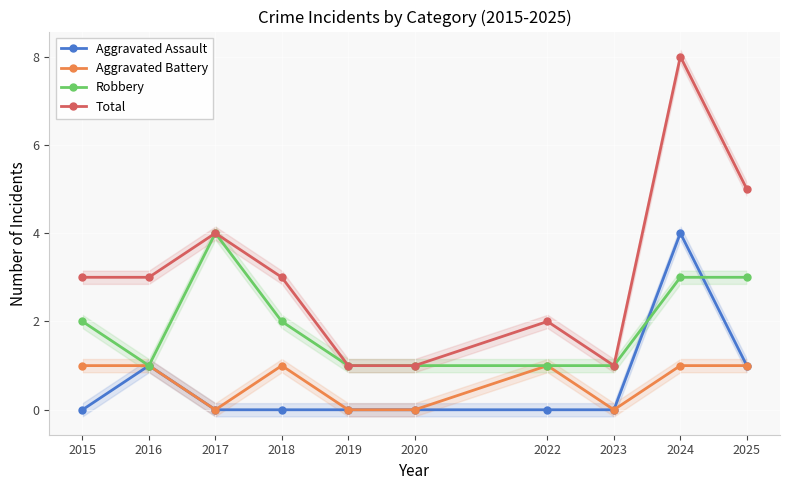

What is the sum of all Robbery values?

19